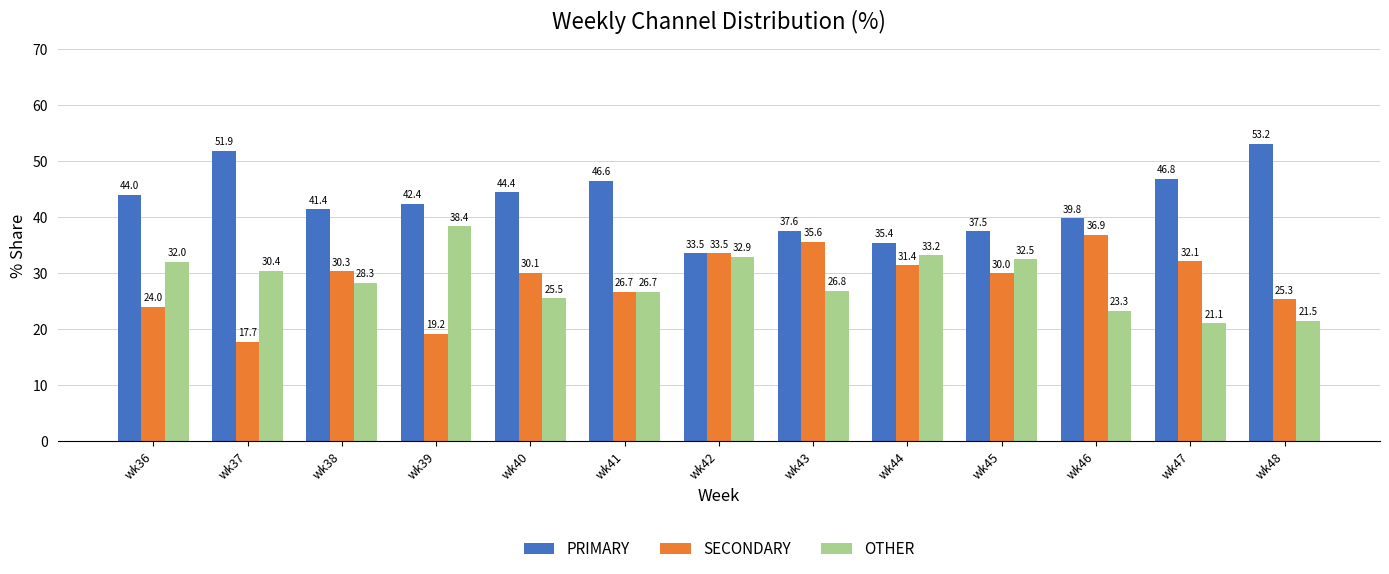

Reading left to right, list all the values displayed in this chart.

PRIMARY: wk36=44.0	wk37=51.9	wk38=41.4	wk39=42.4	wk40=44.4	wk41=46.6	wk42=33.5	wk43=37.6	wk44=35.4	wk45=37.5	wk46=39.8	wk47=46.8	wk48=53.2
SECONDARY: wk36=24.0	wk37=17.7	wk38=30.3	wk39=19.2	wk40=30.1	wk41=26.7	wk42=33.5	wk43=35.6	wk44=31.4	wk45=30.0	wk46=36.9	wk47=32.1	wk48=25.3
OTHER: wk36=32.0	wk37=30.4	wk38=28.3	wk39=38.4	wk40=25.5	wk41=26.7	wk42=32.9	wk43=26.8	wk44=33.2	wk45=32.5	wk46=23.3	wk47=21.1	wk48=21.5